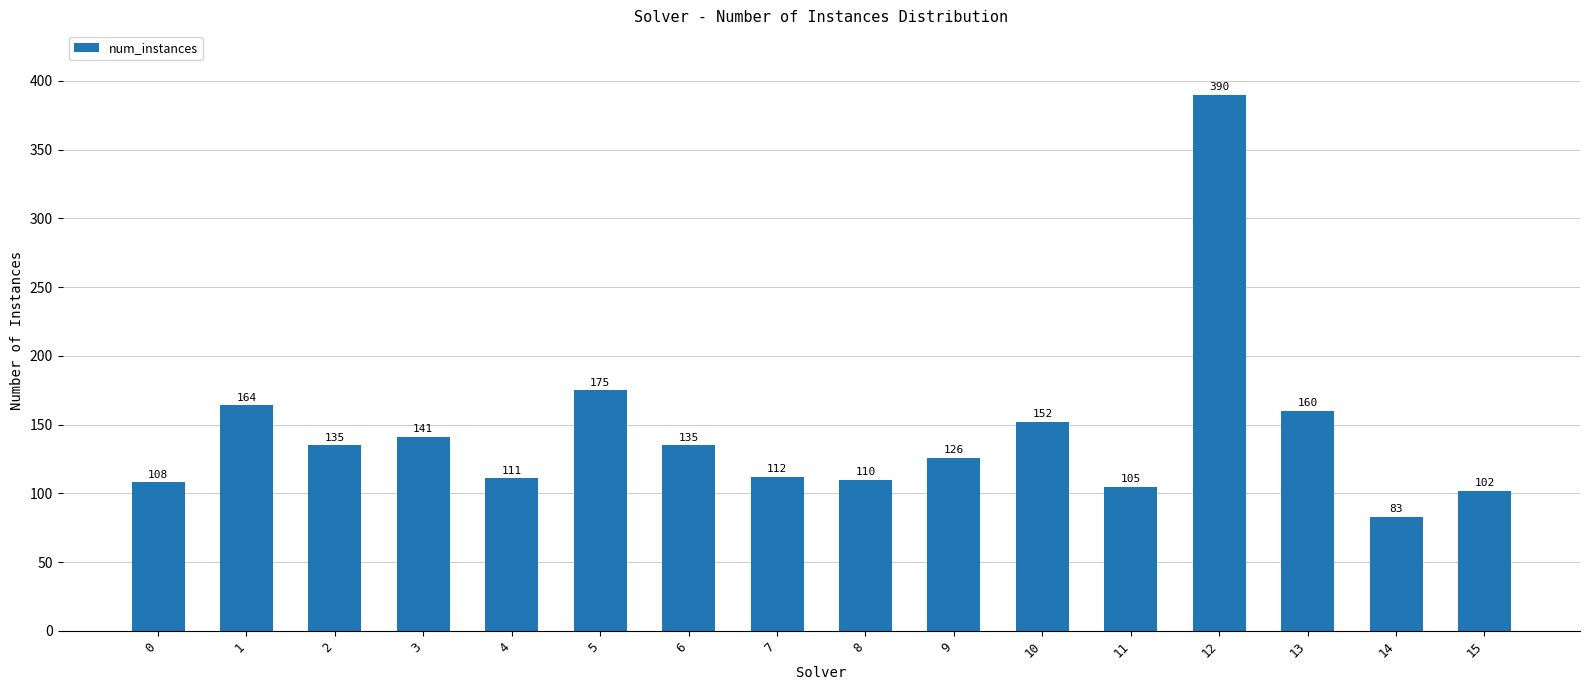

What is the value of the 6th bar from the left?

175